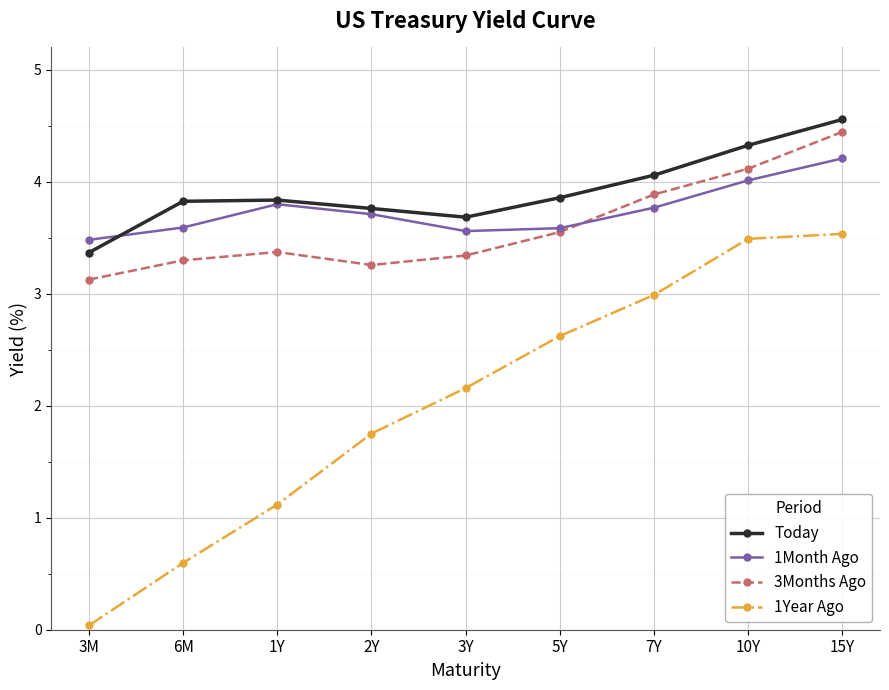

Between 1Y and 15Y, which series saw the biggest shift?

1Year Ago